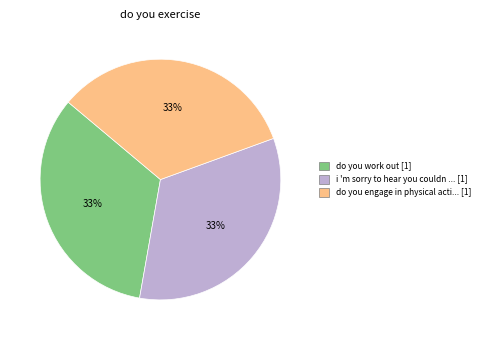

How many slices are in this pie chart?

3